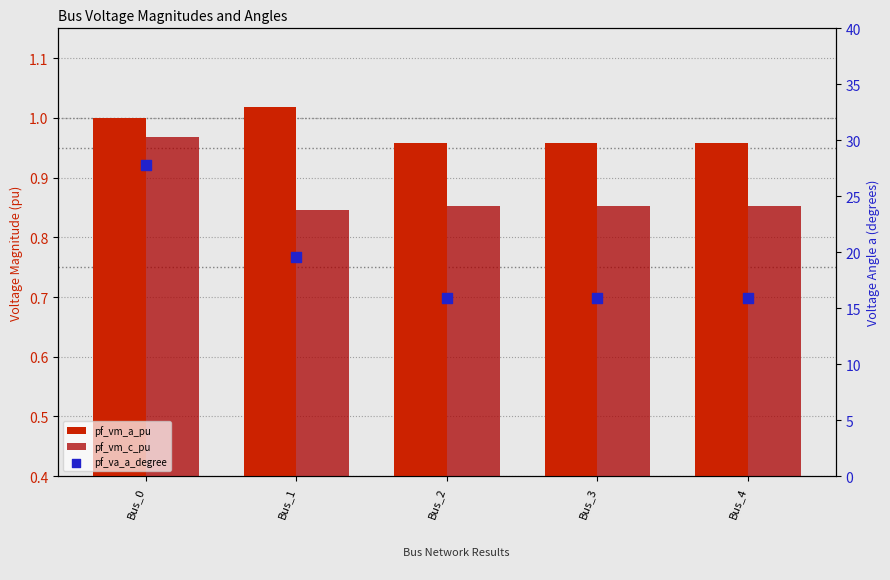

Which series has the largest Y range (max minus min)?

pf_va_a_degree